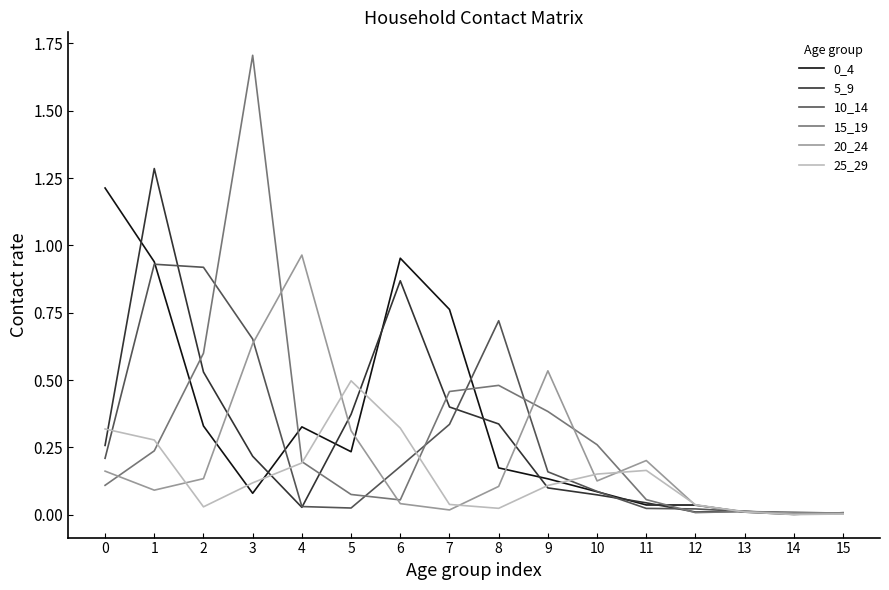

True or false: 0_4 has a value of 0.6 at 0.

False